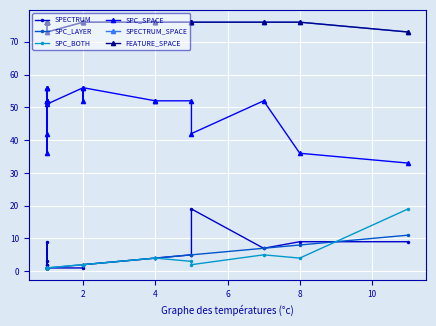

What is the greatest value displayed?

76